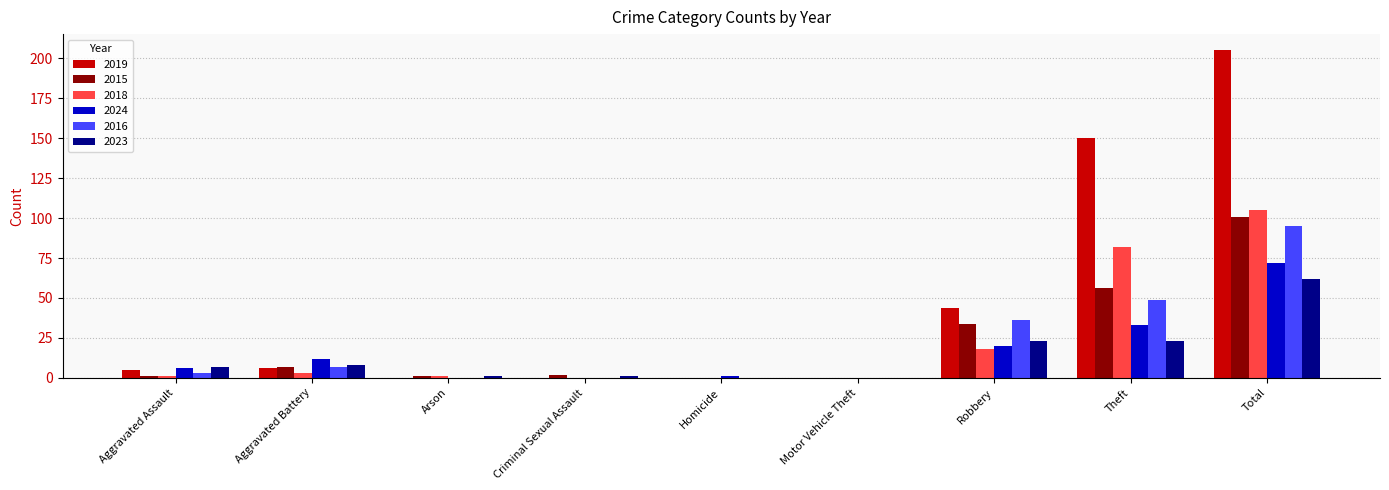

Which series changed the most between Theft and Total?

2019